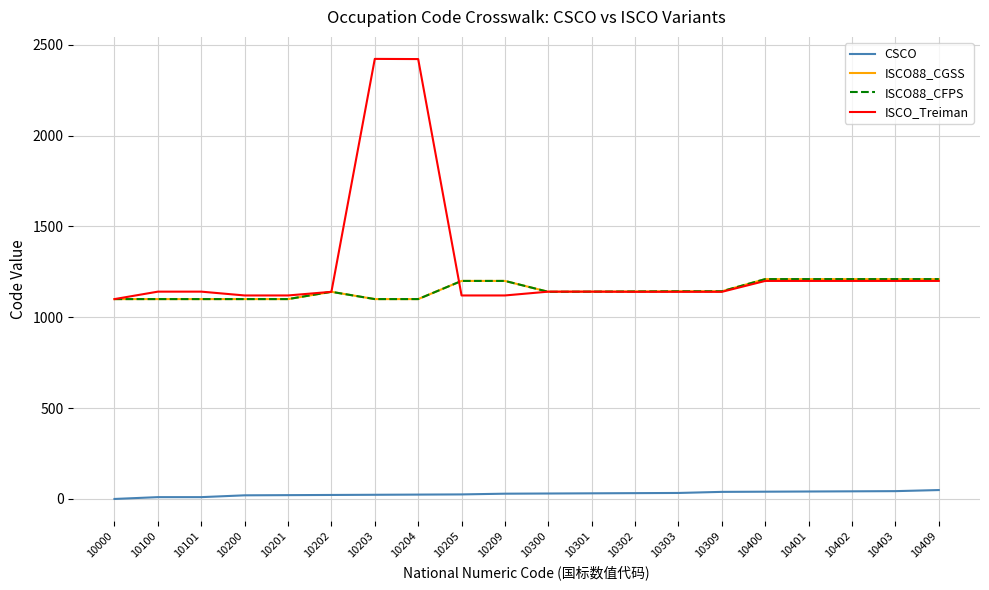

How many lines are shown in the chart?

4